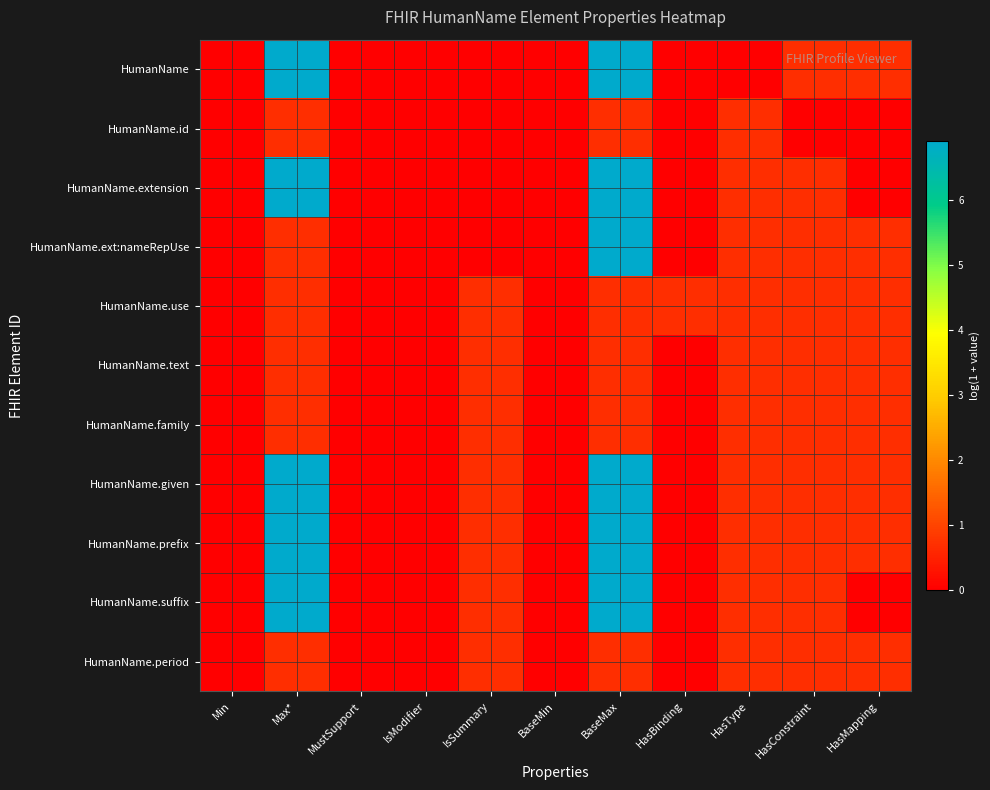

Which label corresponds to the largest value in the chart?

Max*